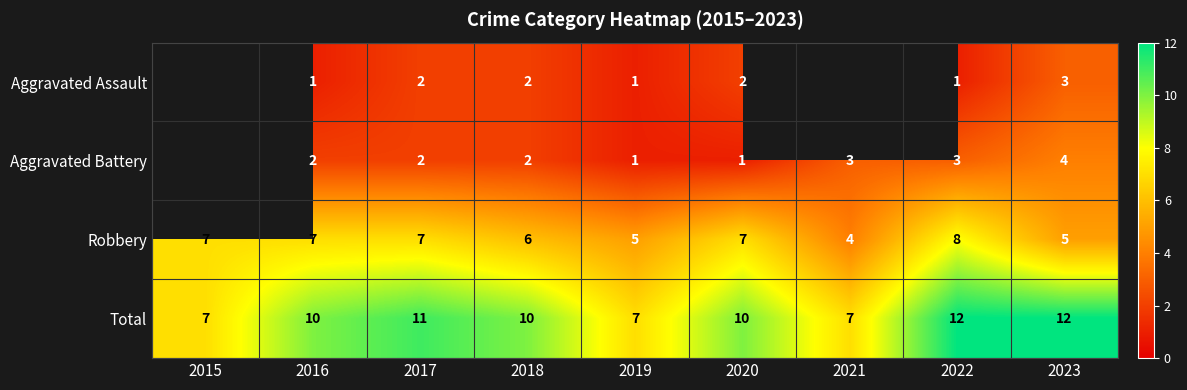

What is the spread (max minus min) of values at 2022?

11